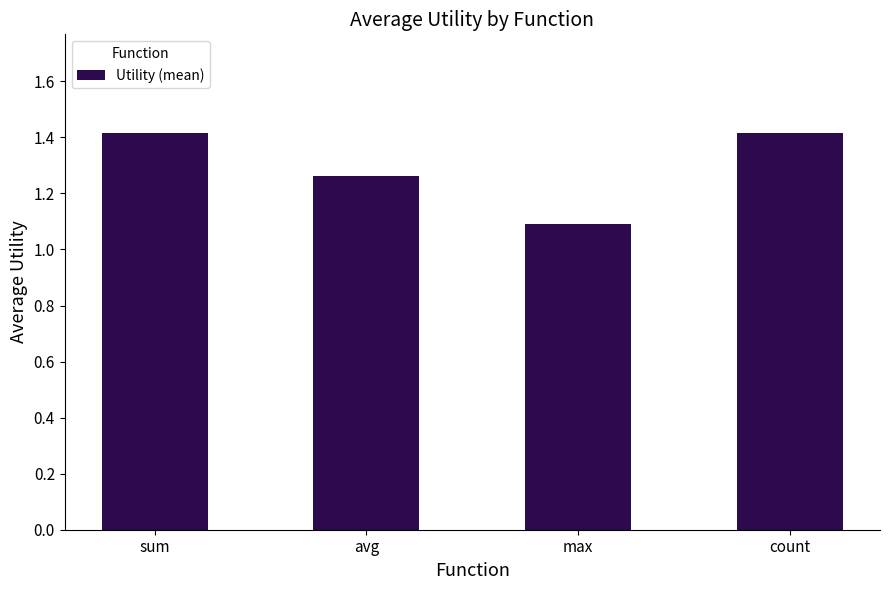

What is the smallest value displayed?

1.1